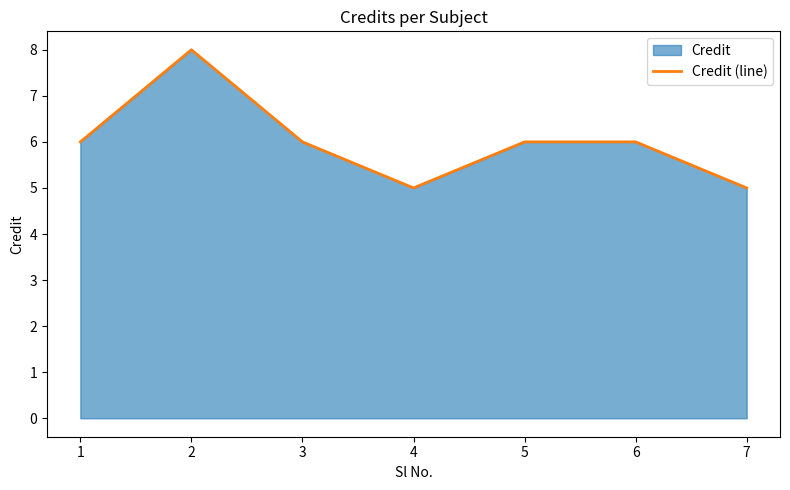

What is the ratio of the value at 2 to the value at 7?

1.6